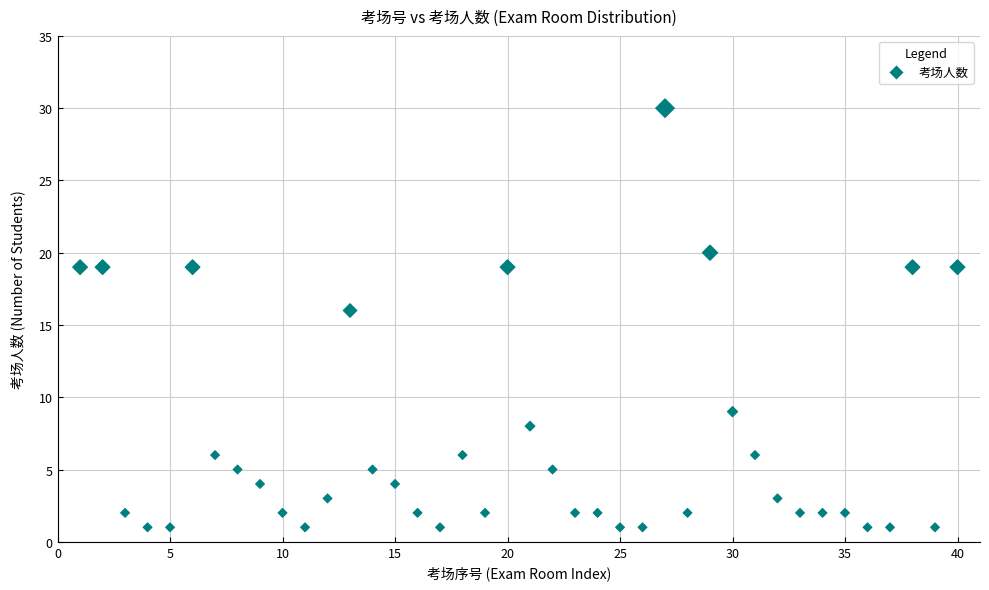

What Y value in the scatter plot is closest to 15?

16